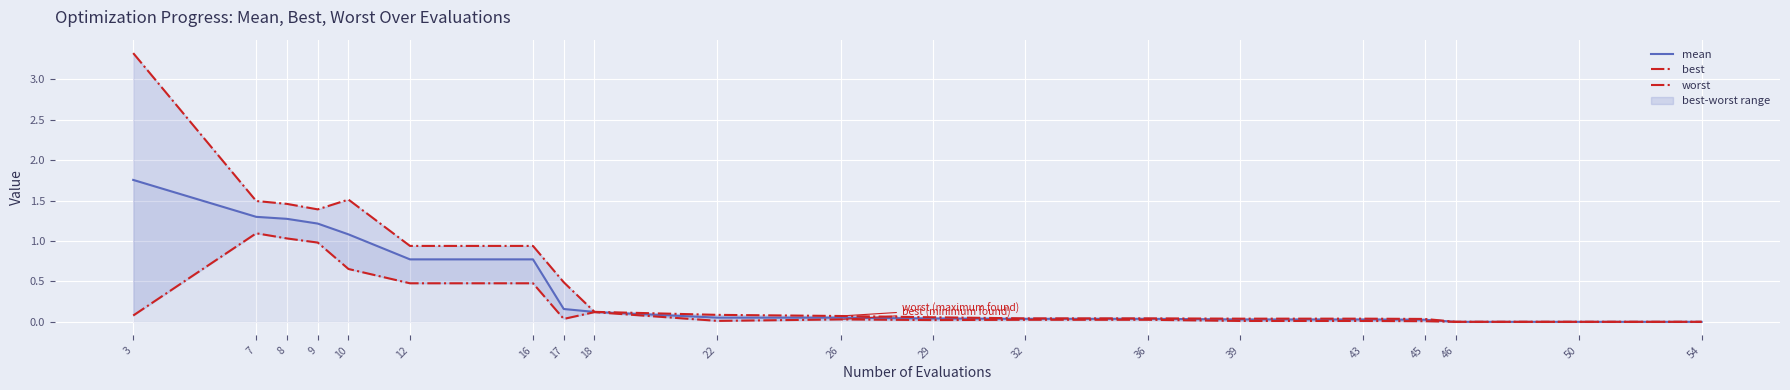

True or false: best has a value of 0.0 at 45.

True